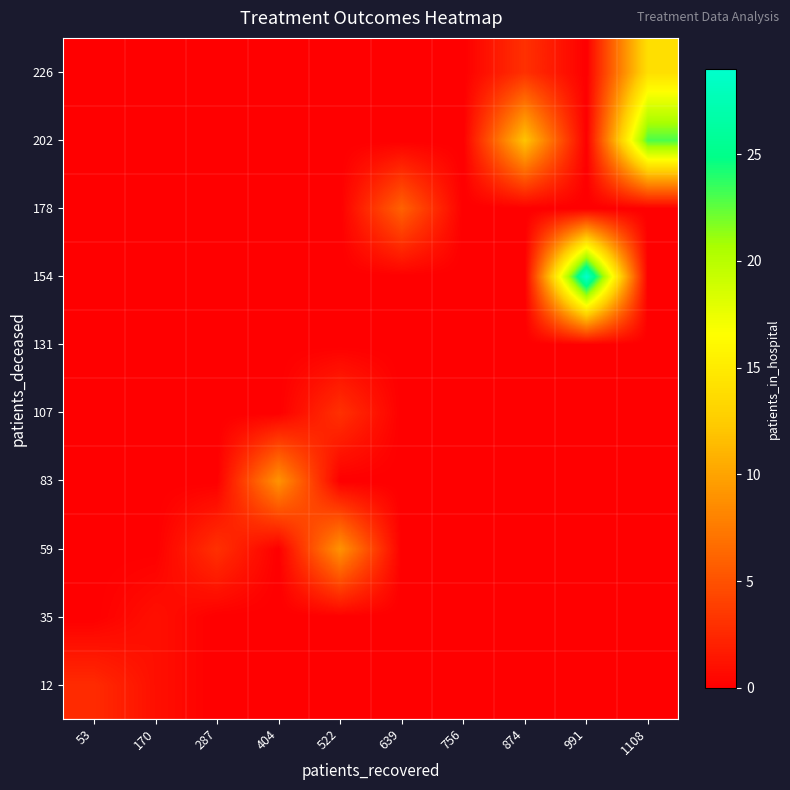

Count the number of categories in the chart.

10